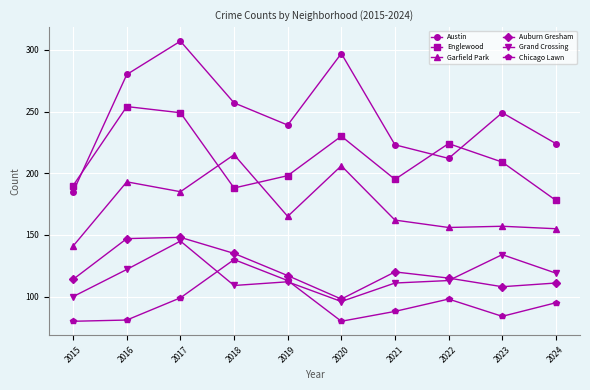

Reading left to right, list all the values displayed in this chart.

Austin: 185	280	307	257	239	297	223	212	249	224
Englewood: 190	254	249	188	198	230	195	224	209	178
Garfield Park: 141	193	185	215	165	206	162	156	157	155
Auburn Gresham: 114	147	148	135	117	98	120	115	108	111
Grand Crossing: 100	122	145	109	112	96	111	113	134	119
Chicago Lawn: 80	81	99	130	113	80	88	98	84	95